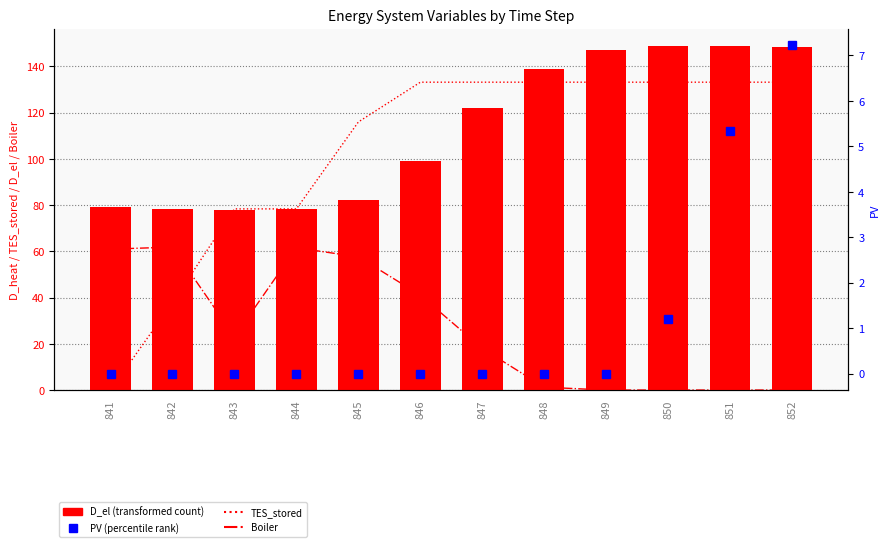

What is the total value across all series at 852?

289.0